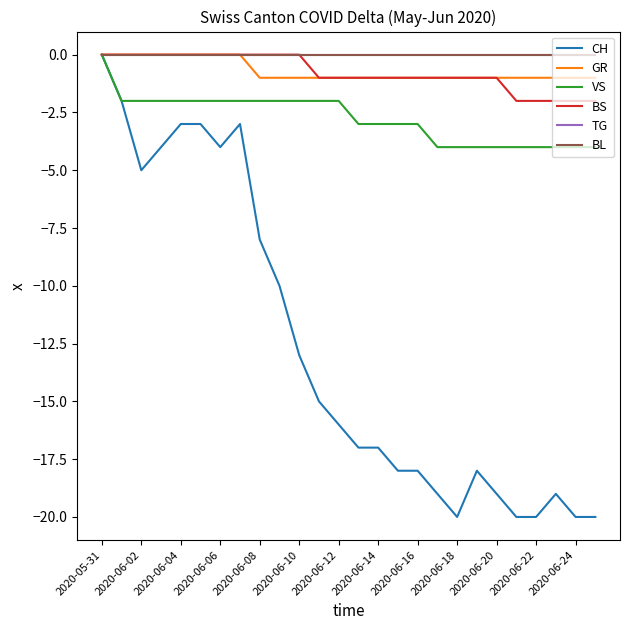

At which label does GR reach its minimum?

2020-06-08